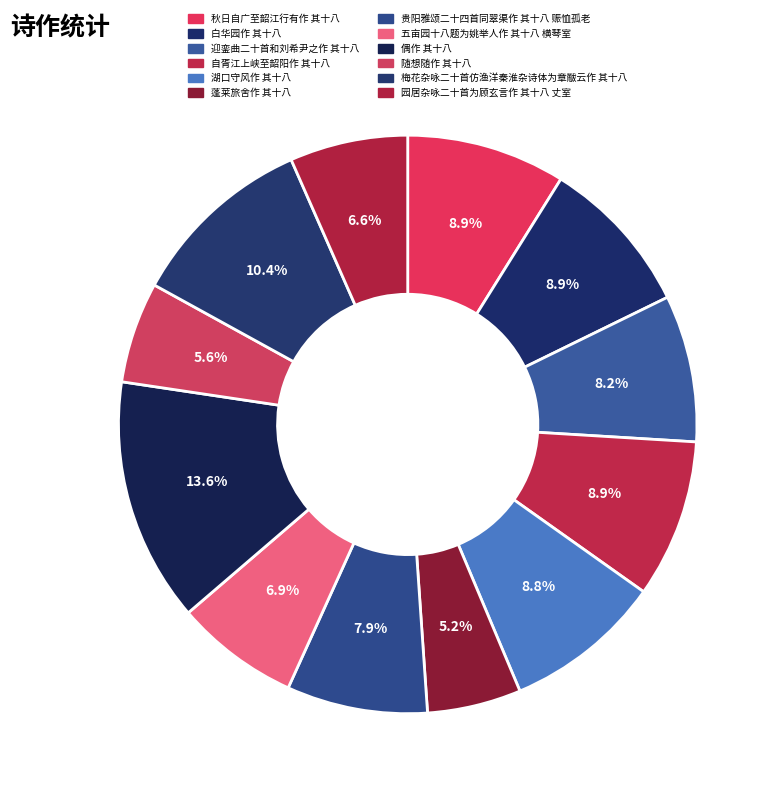

Which category has the biggest portion of the pie?

偶作 其十八